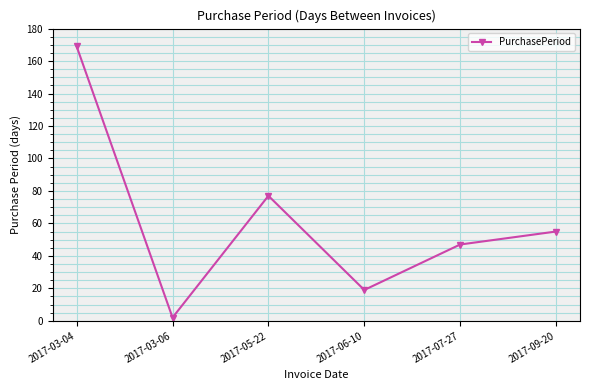

How many points are lower than both their immediate neighbors (excluding endpoints)?

2